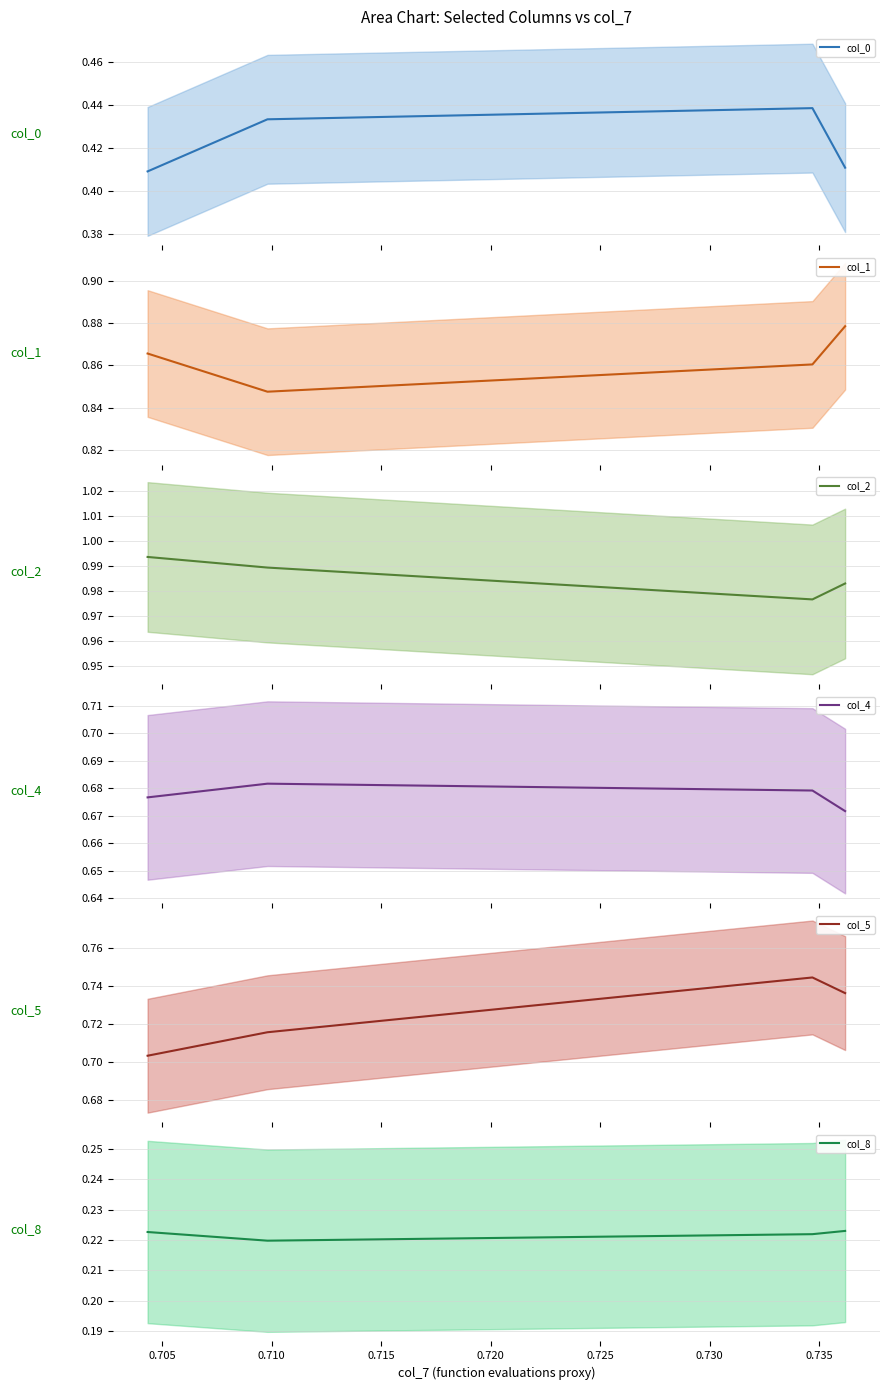

What are all the series names shown in the legend?

col_0, col_1, col_2, col_4, col_5, col_8